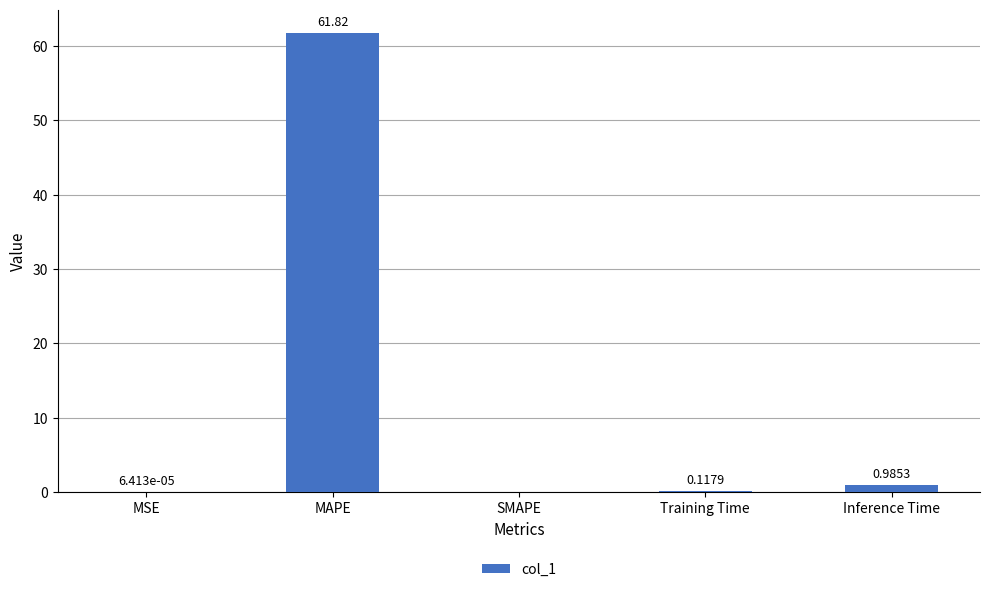

What is the sum of the values at MSE and MAPE?

61.8